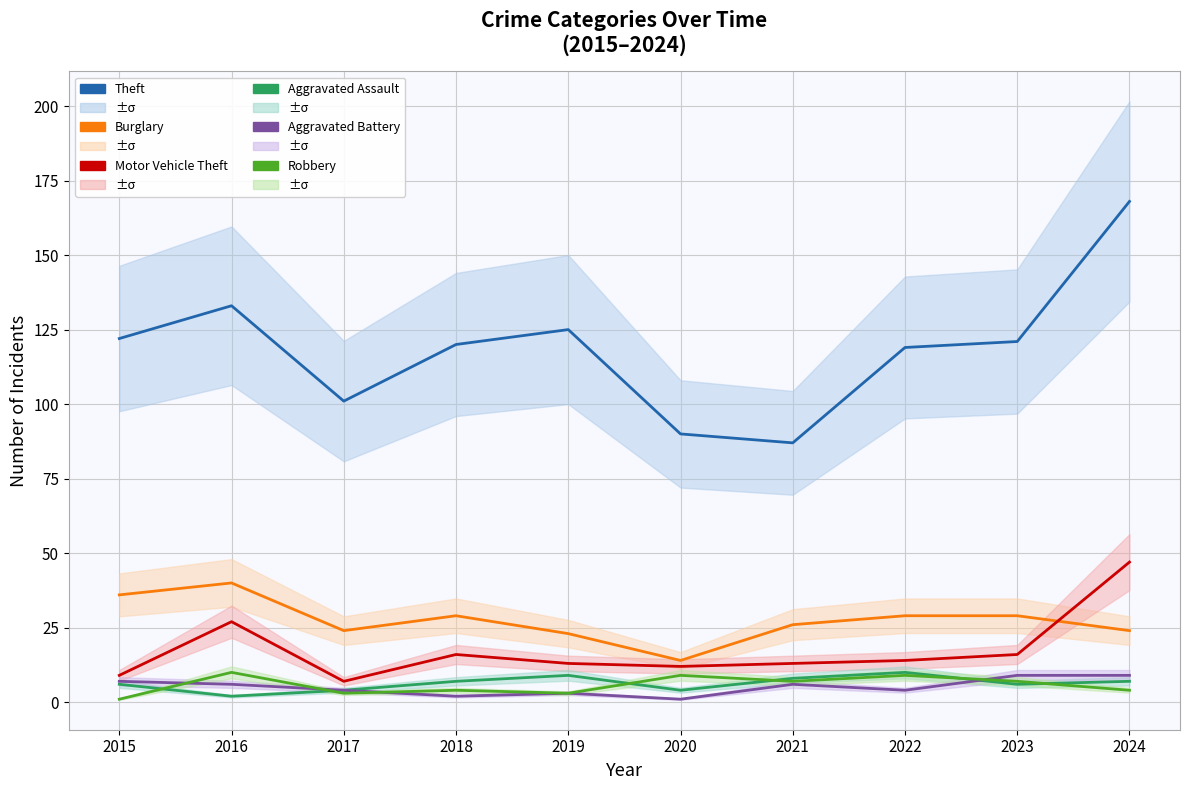

What are all the series names shown in the legend?

Theft, Burglary, Motor Vehicle Theft, Aggravated Assault, Aggravated Battery, Robbery